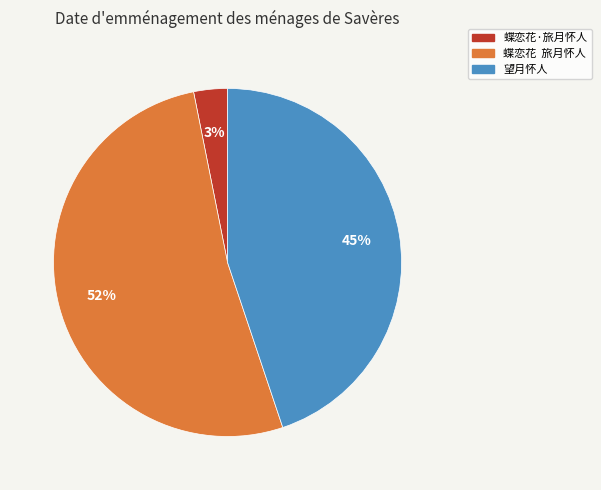

Which category has the biggest portion of the pie?

蝶恋花 旅月怀人